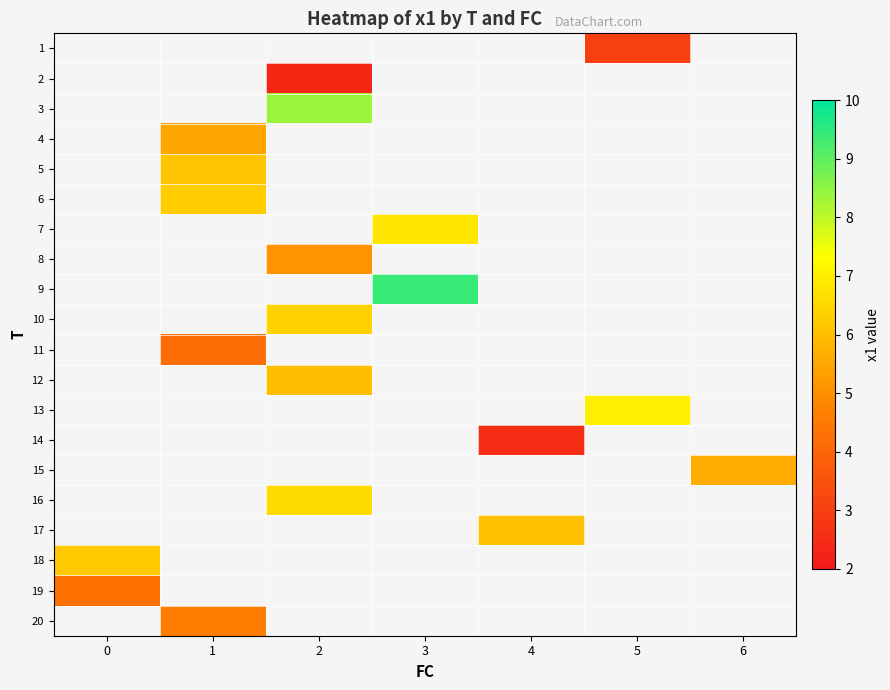

How many categories are shown in the chart?

7